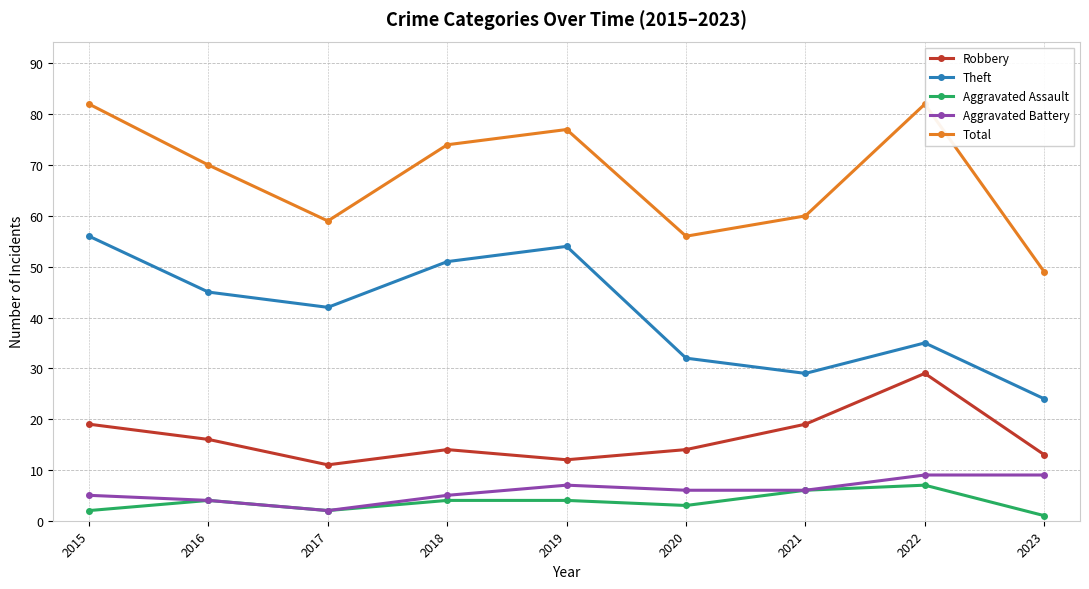

At which category does Aggravated Assault reach its first local valley?

2017